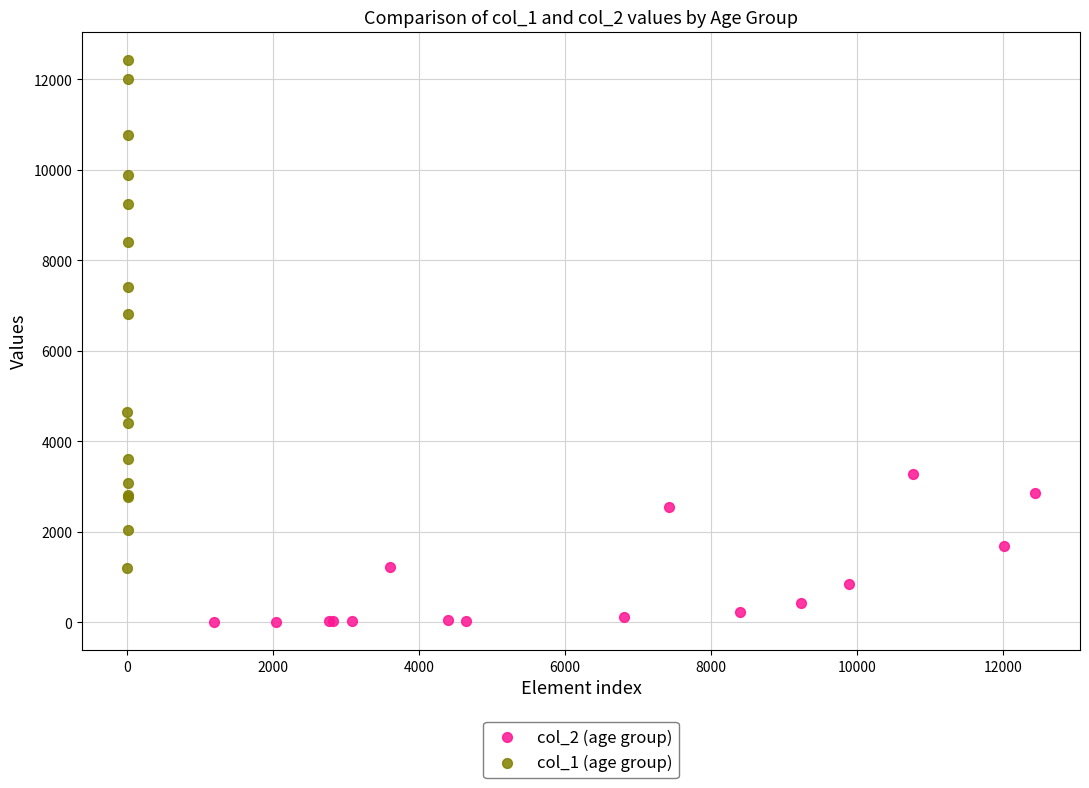

Which series contains the lowest Y value?

col_2 (age group)